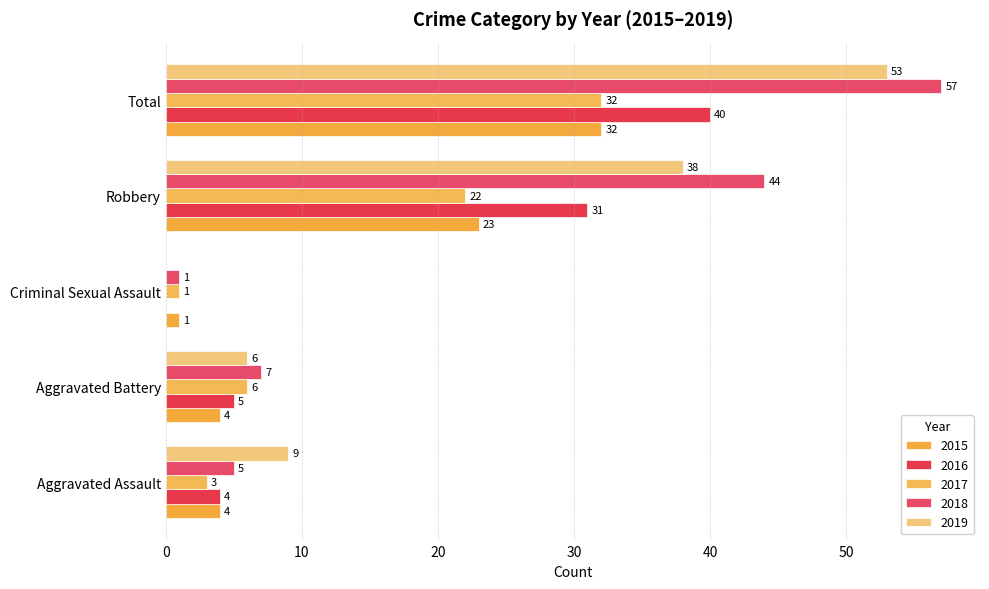

At how many categories does at least one series exceed 25?

2